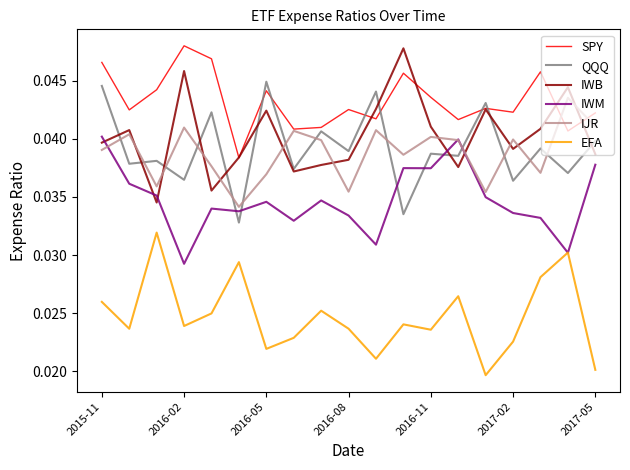

True or false: EFA and SPY cross at least once.

False